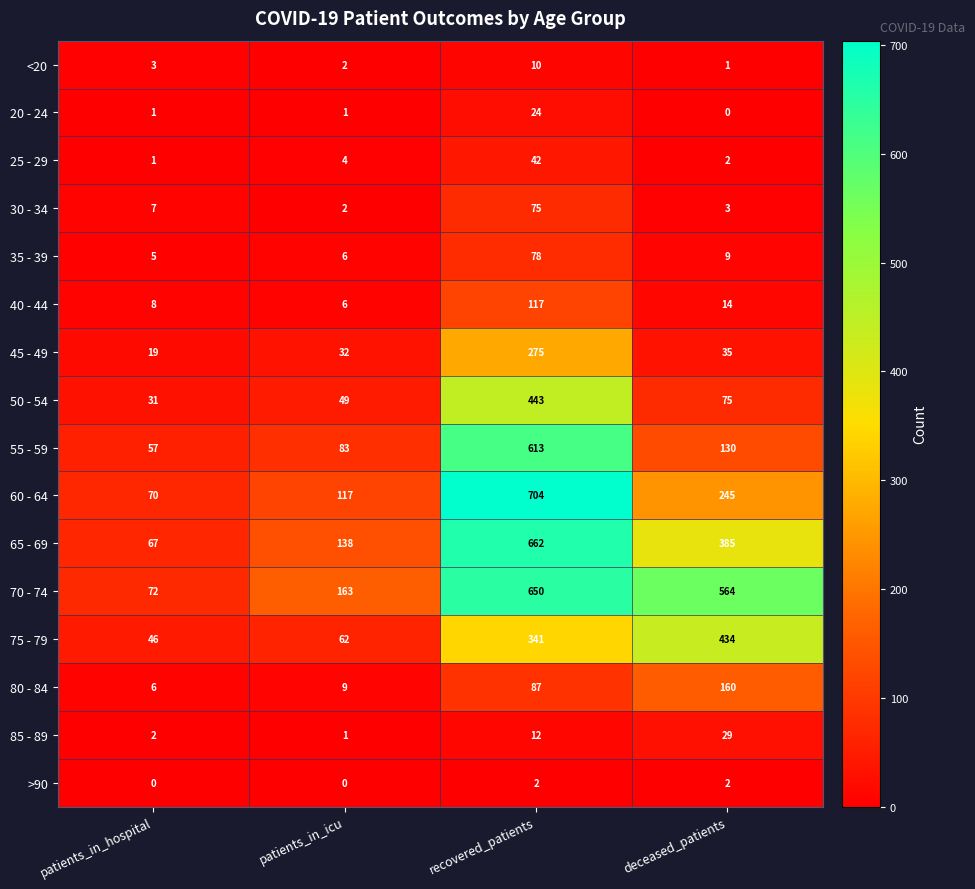

What is the total value across all series at patients_in_icu?

675